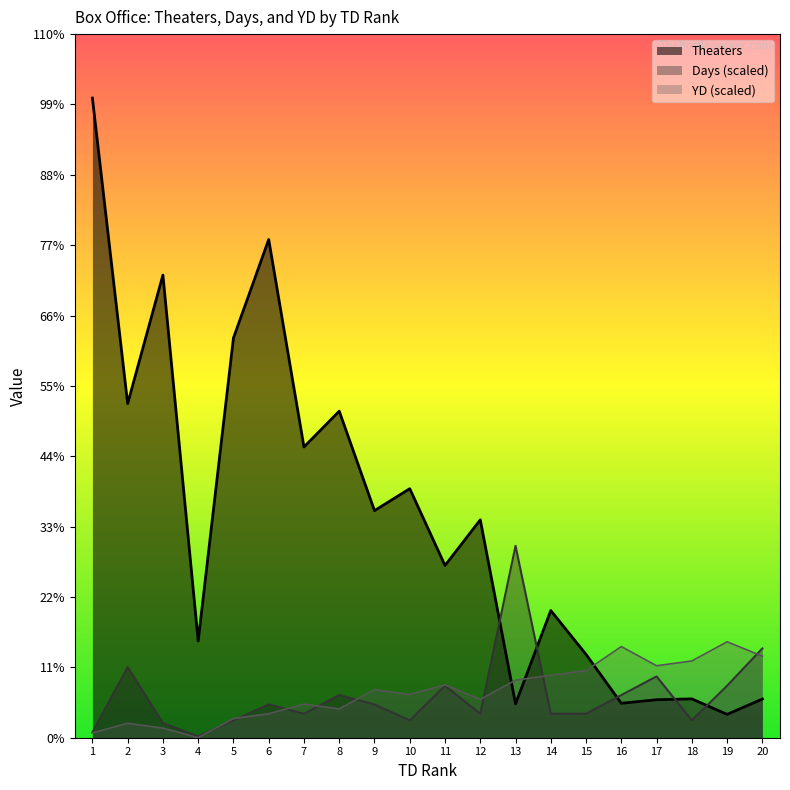

The value of Theaters at 12 is 853.7. True or false?

False